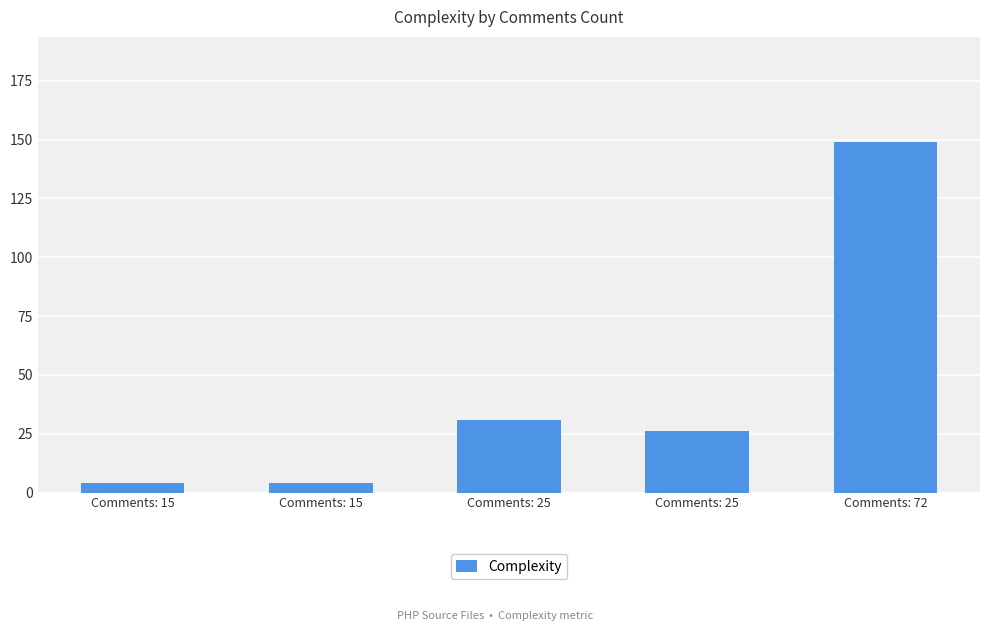

How many data points are less than 26?

2